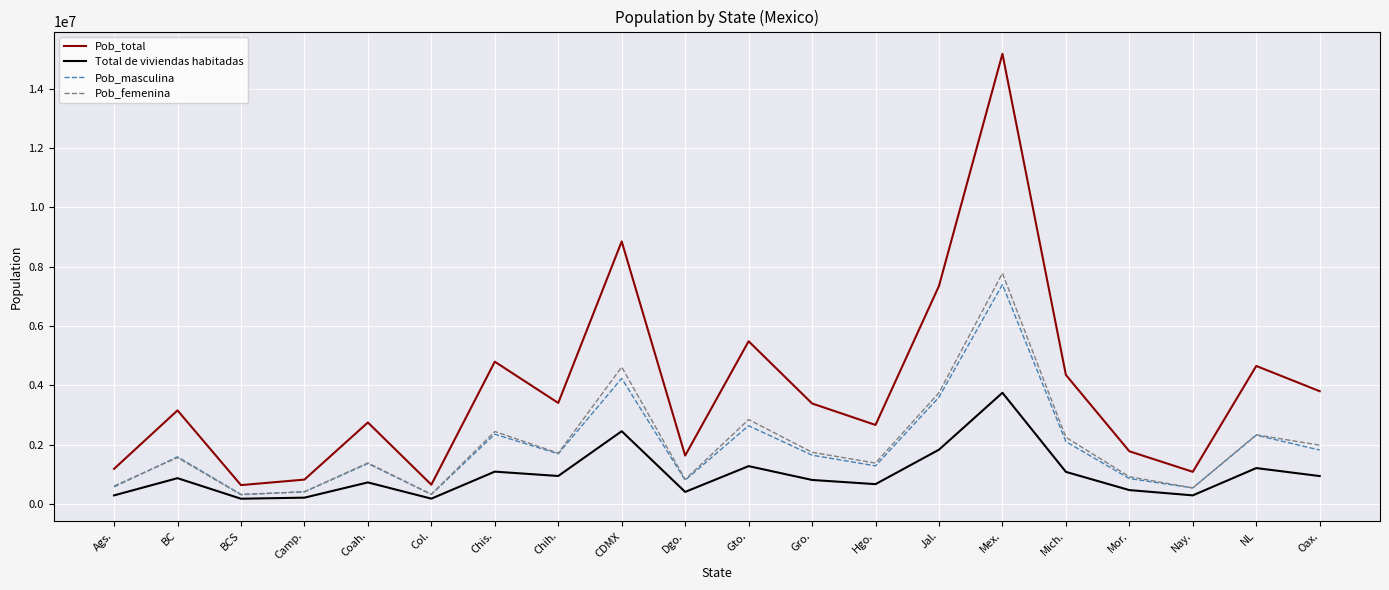

Which series has the largest total across all categories?

Pob_total